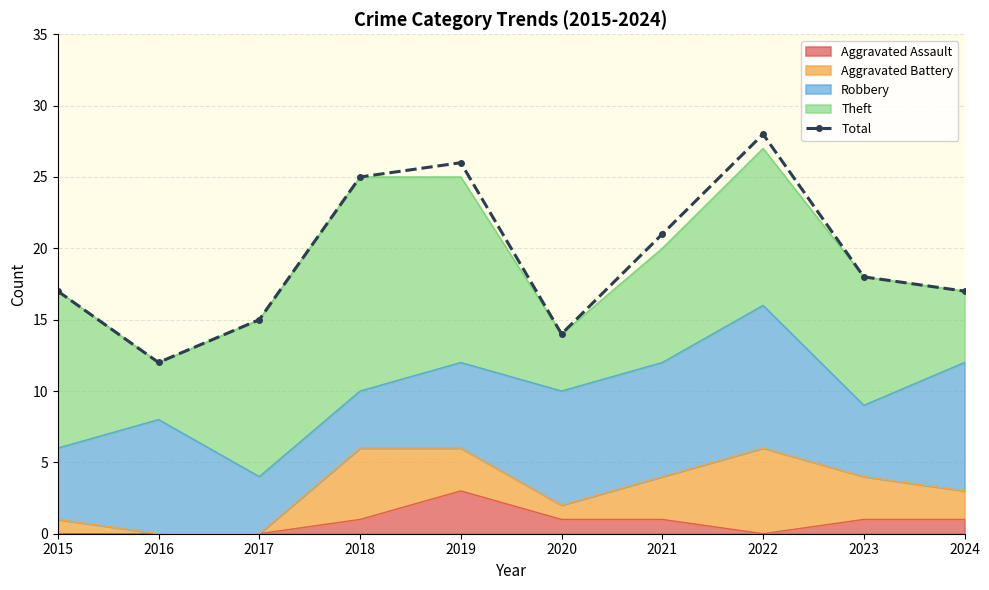

What is the greatest value displayed?

28